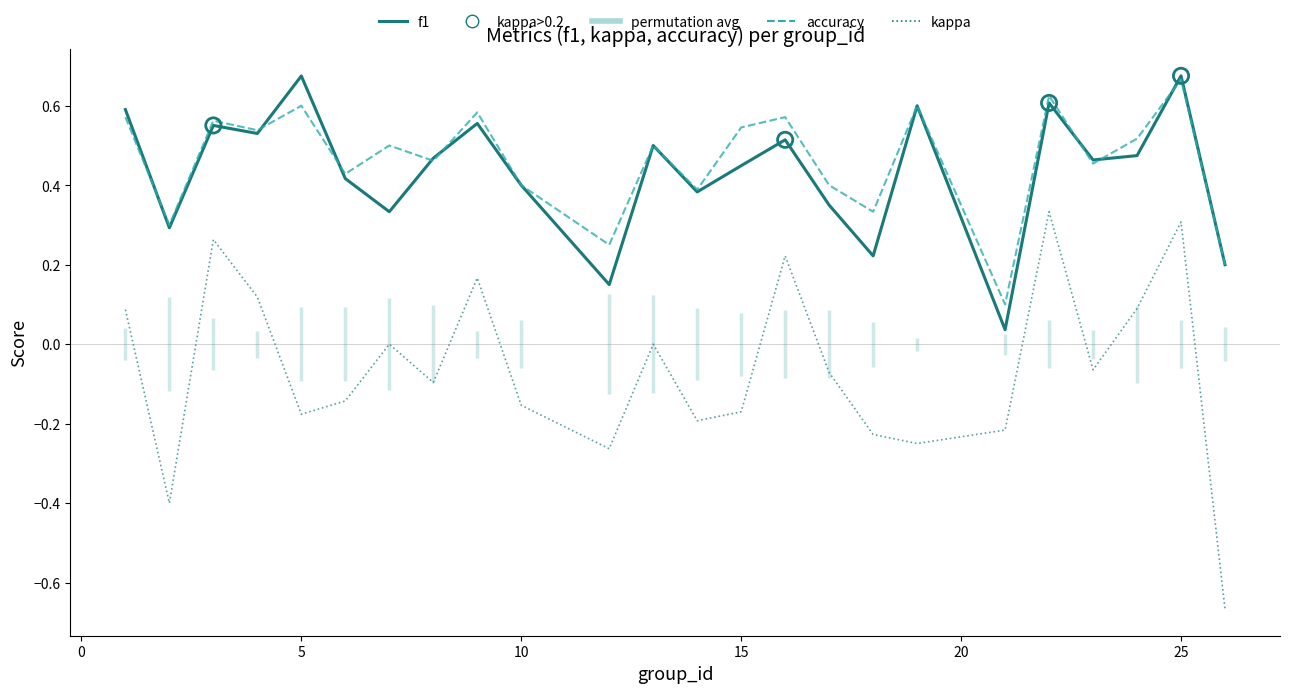

Which series reaches the minimum Y coordinate?

kappa